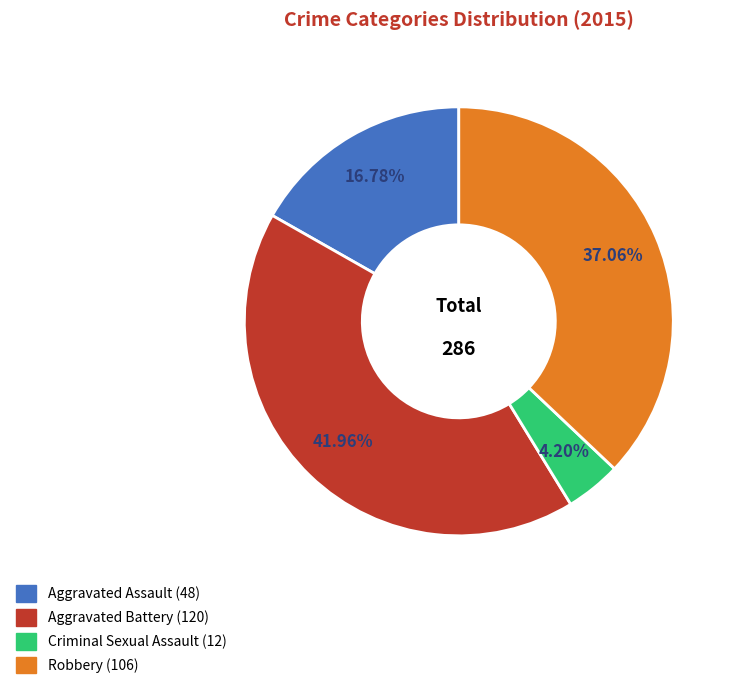

To the nearest percent, what is the average slice percentage?

25%